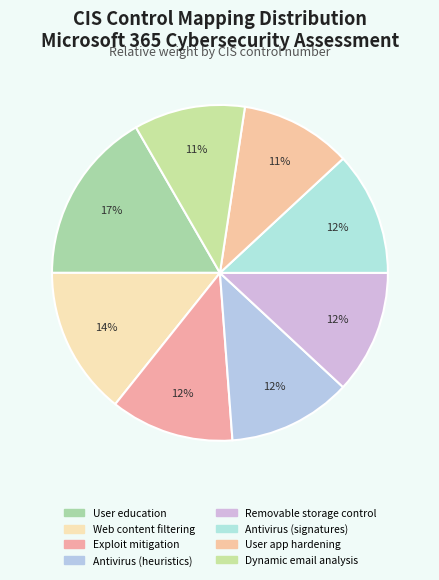

How many slices are in this pie chart?

8